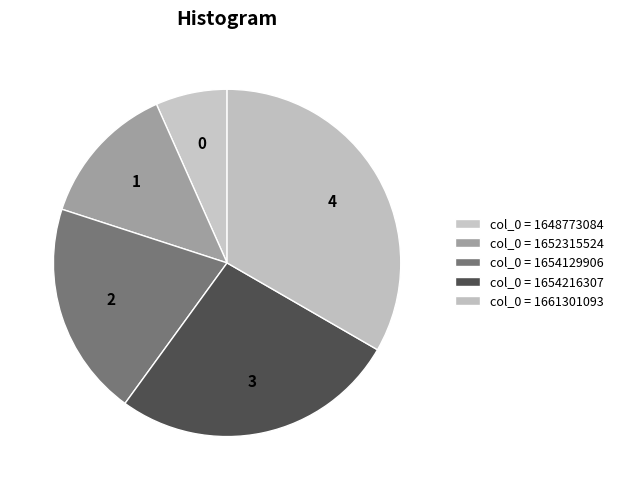

How many slices are in this pie chart?

5